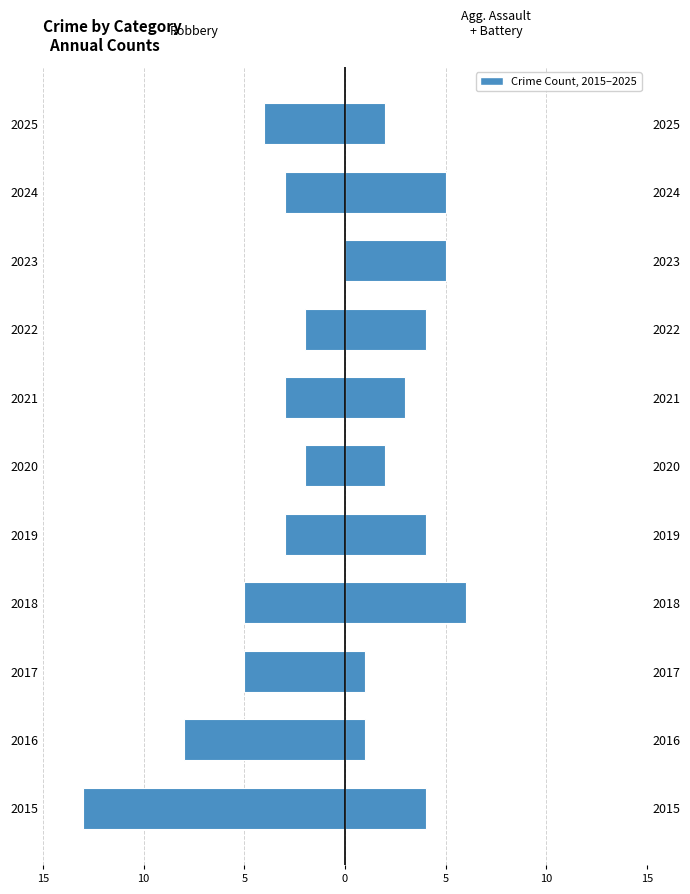

Which series has the largest range (max minus min)?

Robbery